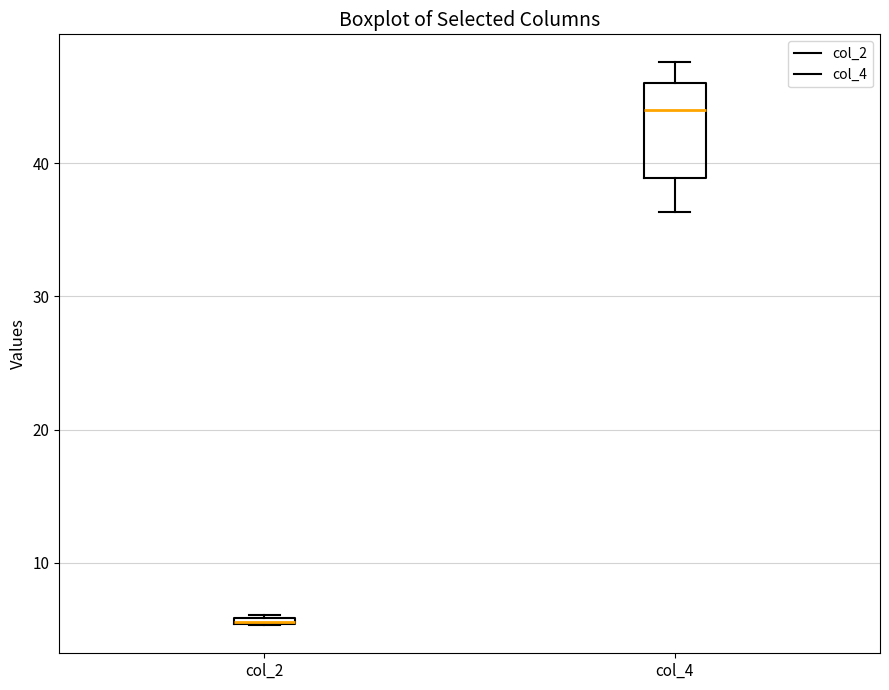

Comparing the boxes themselves (not the whiskers), which one is the tallest?

col_4